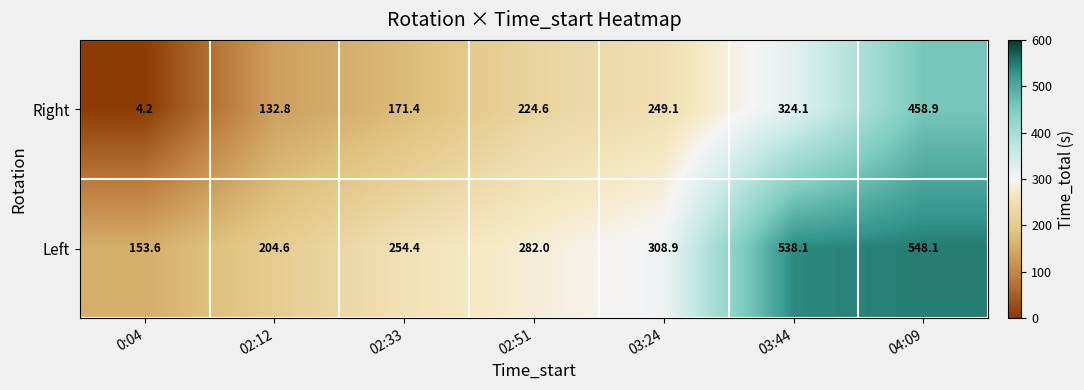

What is the sum of all Left values?

2289.7